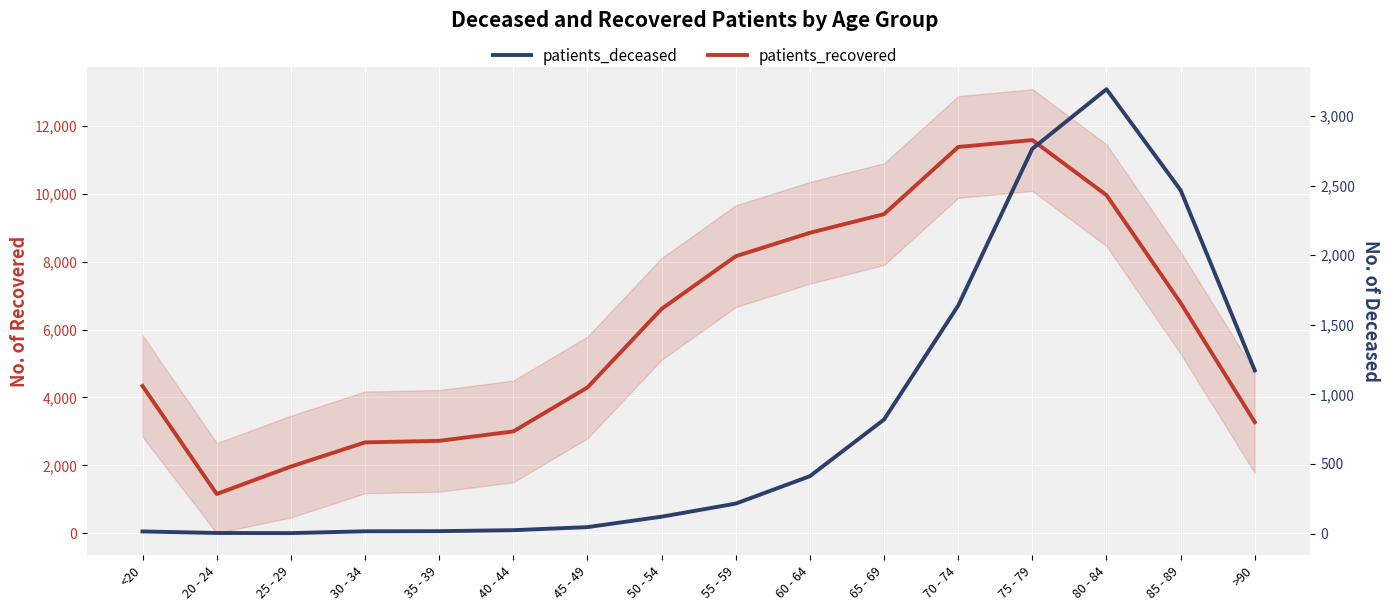

At 20 - 24, list the series in order from smallest to largest.

patients_deceased, patients_recovered